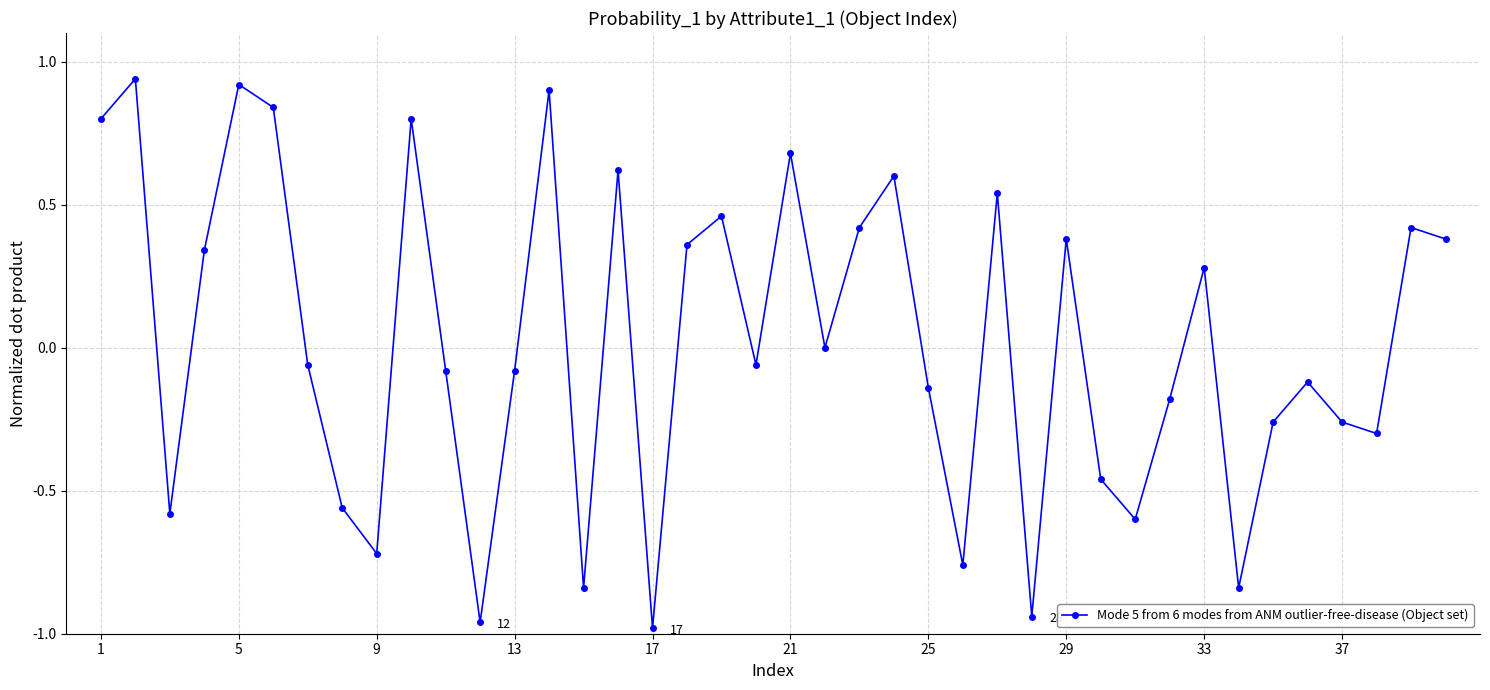

Count the number of categories in the chart.

40